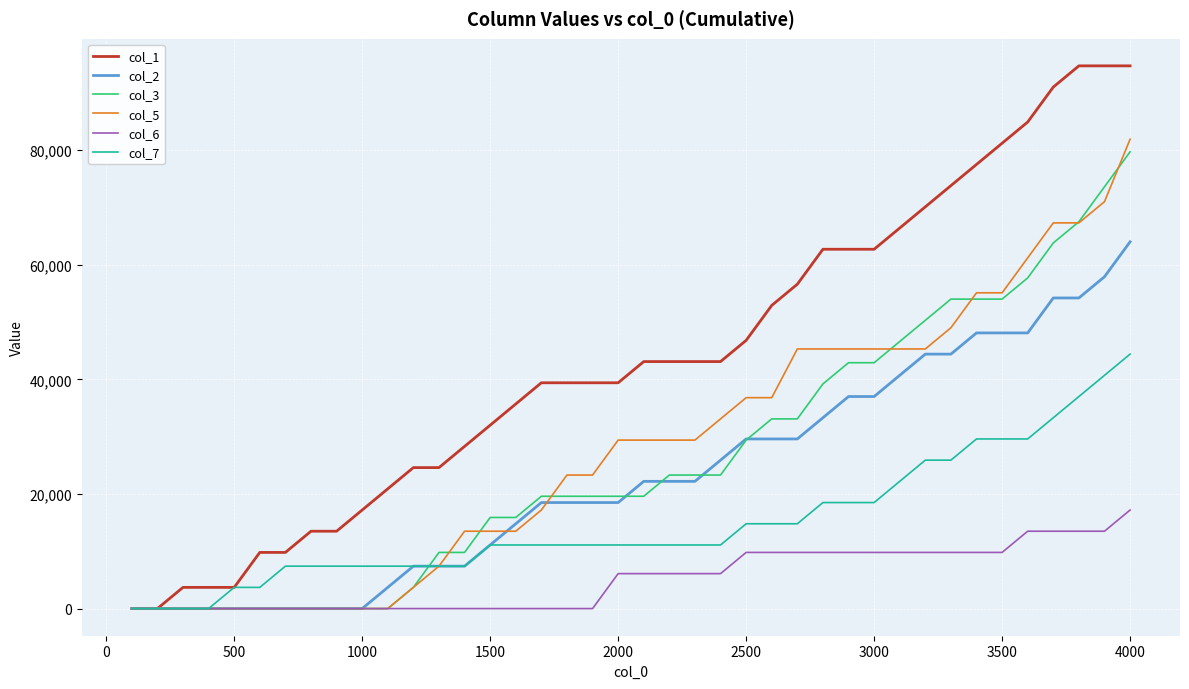

How many lines are shown in the chart?

6